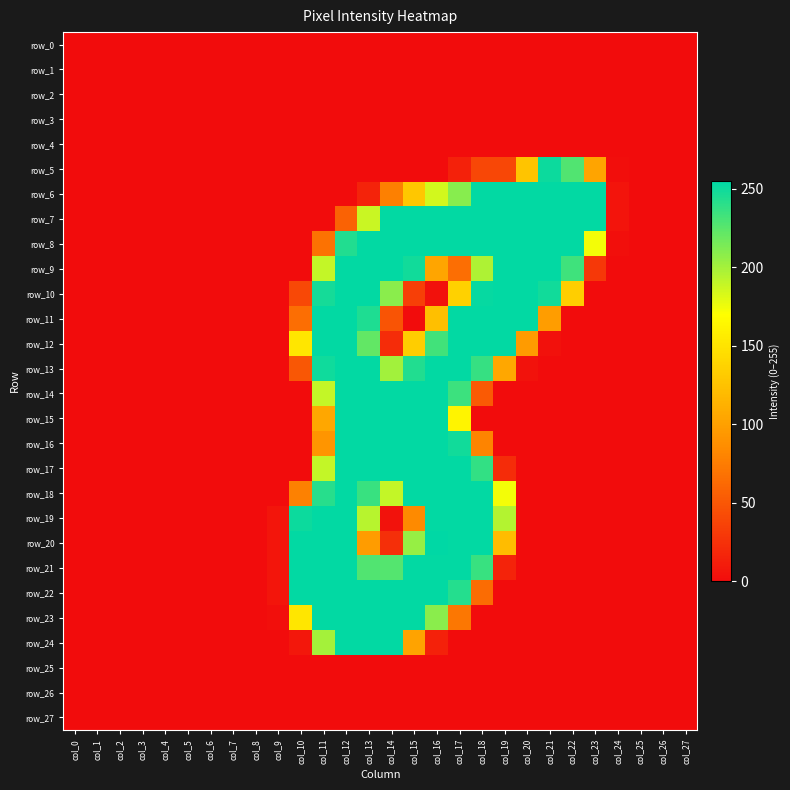

The value of row_17 at col_23 is 0. True or false?

True